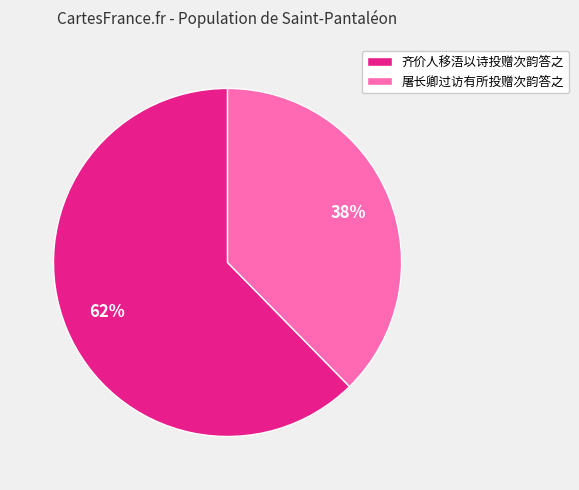

To the nearest percent, what is the average slice percentage?

50%